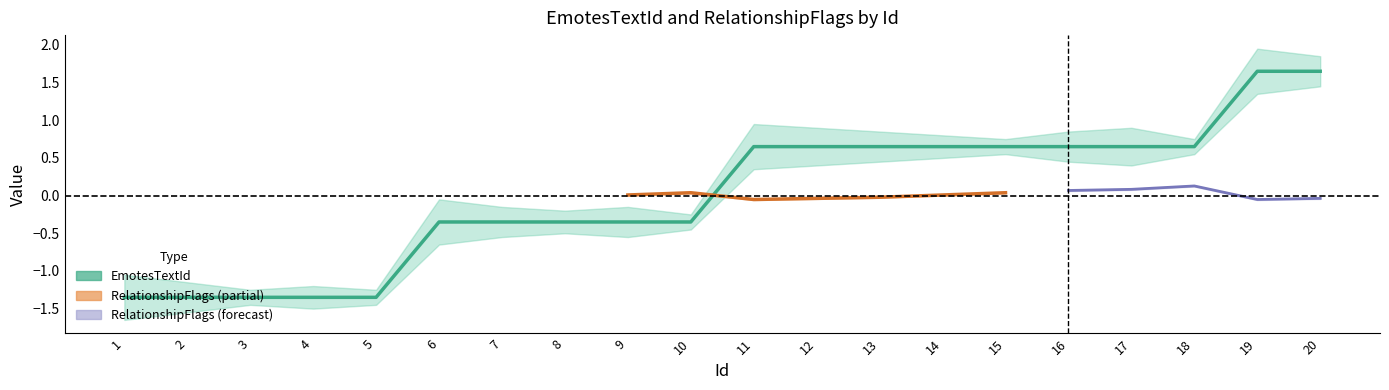

What is the value of the 7th point from the left?

-0.4